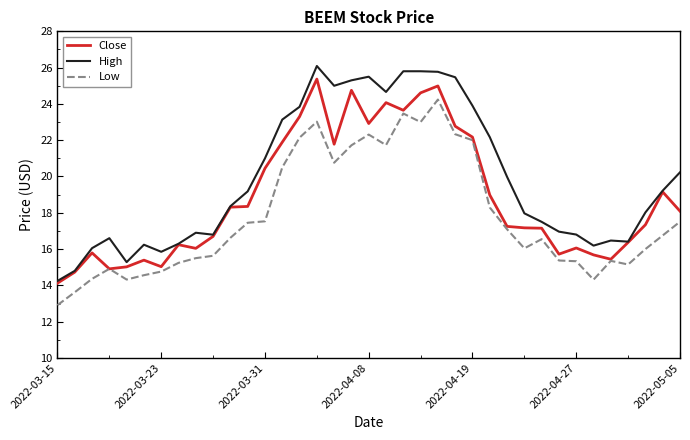

List the series in order of their overall mean, highest first.

High, Close, Low